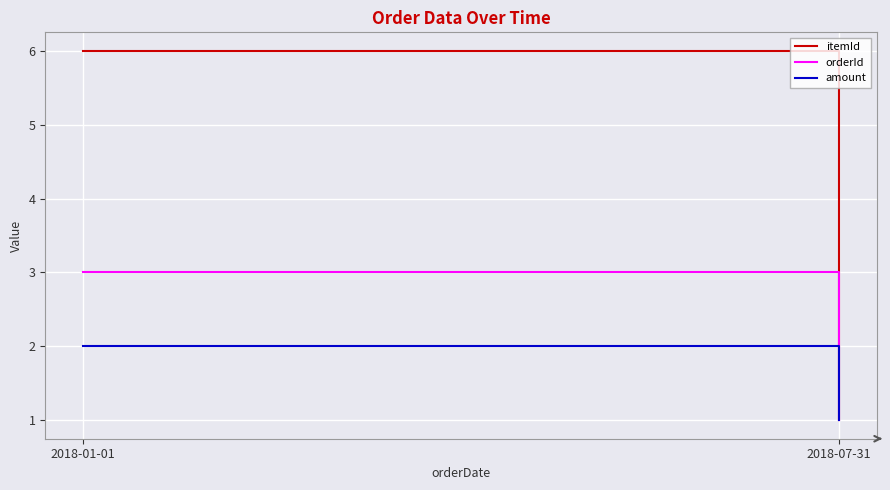

Where is itemId nearest to the value 3?

2018-07-31